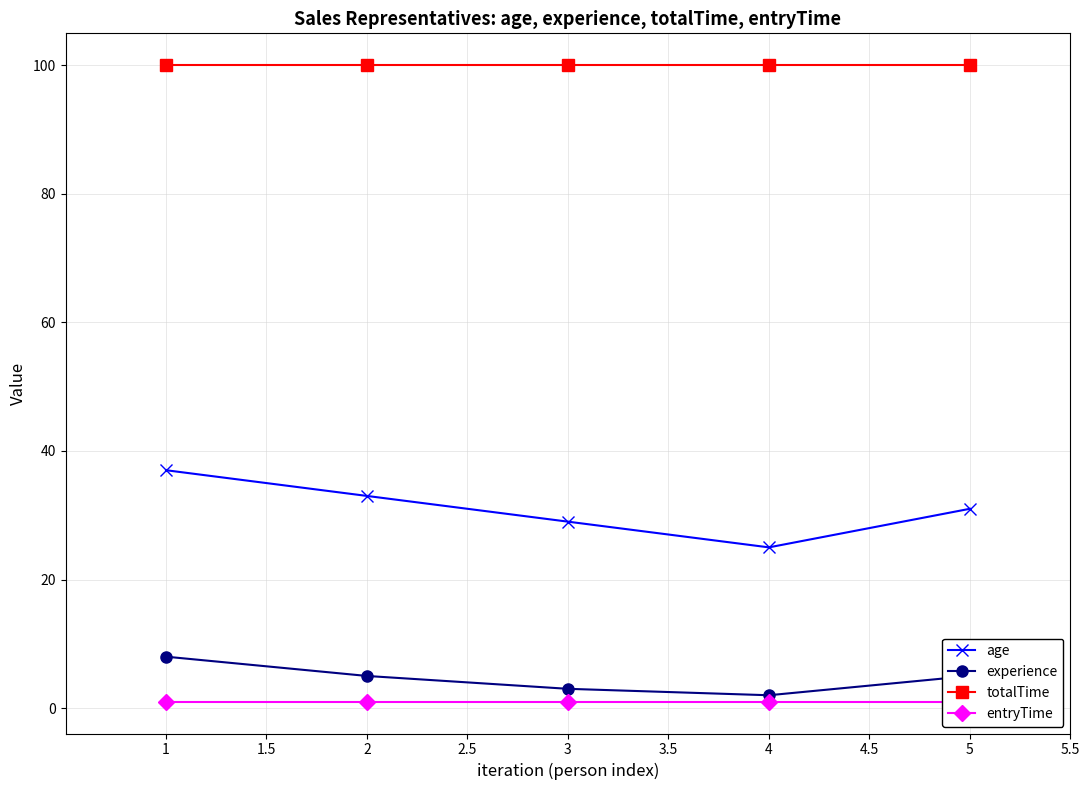

True or false: age and totalTime intersect in this chart.

False